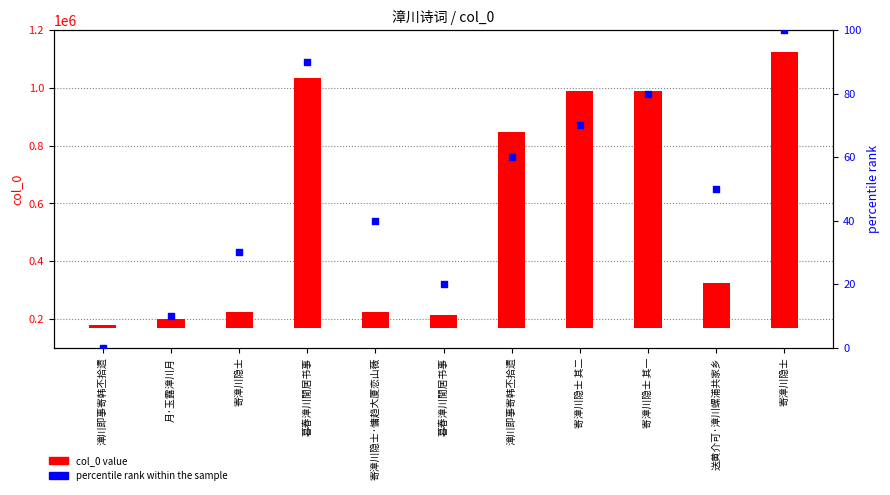

At which category is the sum across all series the highest?

寄漳川隐士